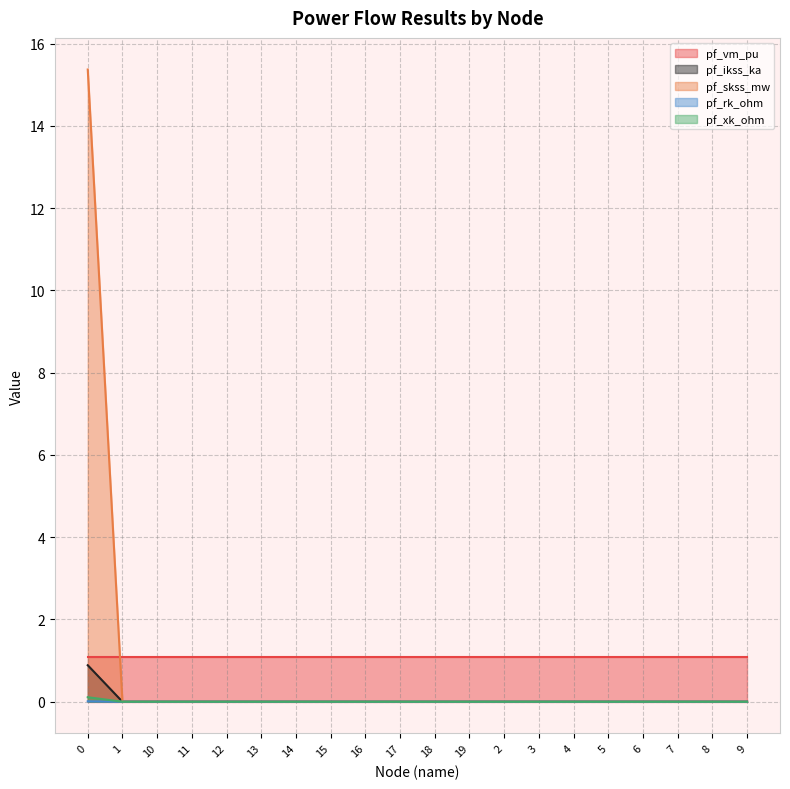

True or false: pf_xk_ohm and pf_skss_mw cross at least once.

False